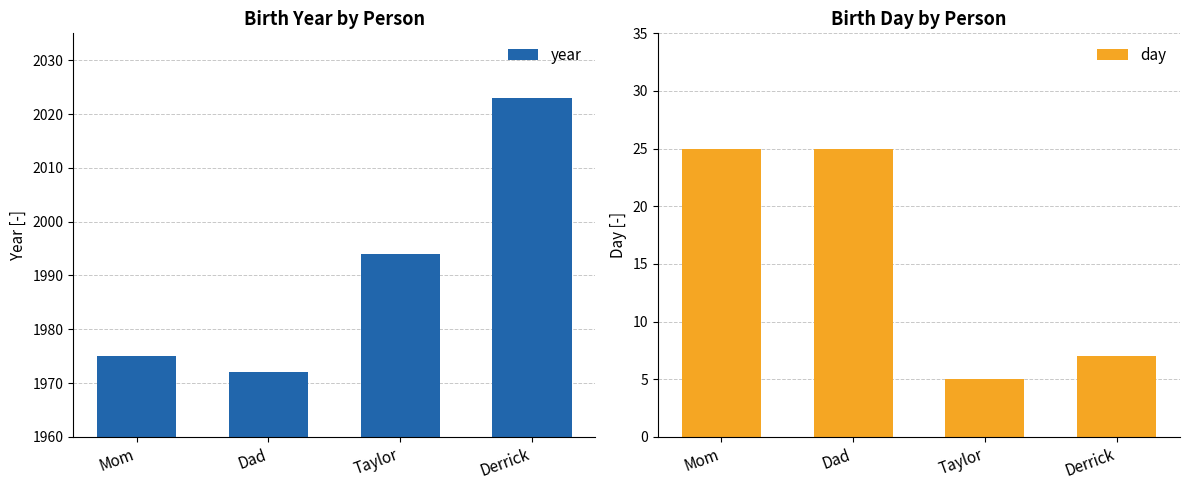

How many values in the year series are below 1994?

2